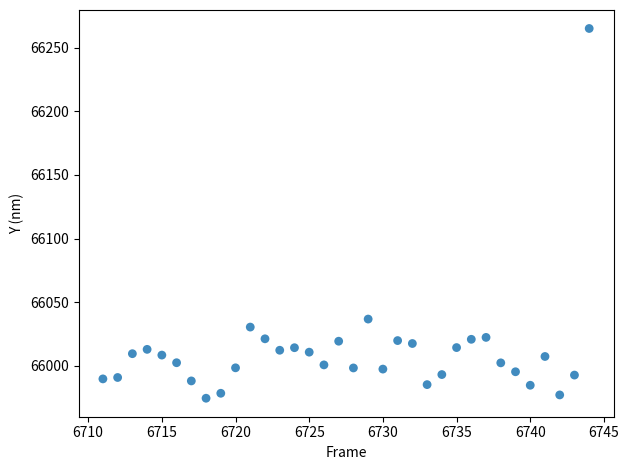

What is the range of X values (max minus min)?

33.0